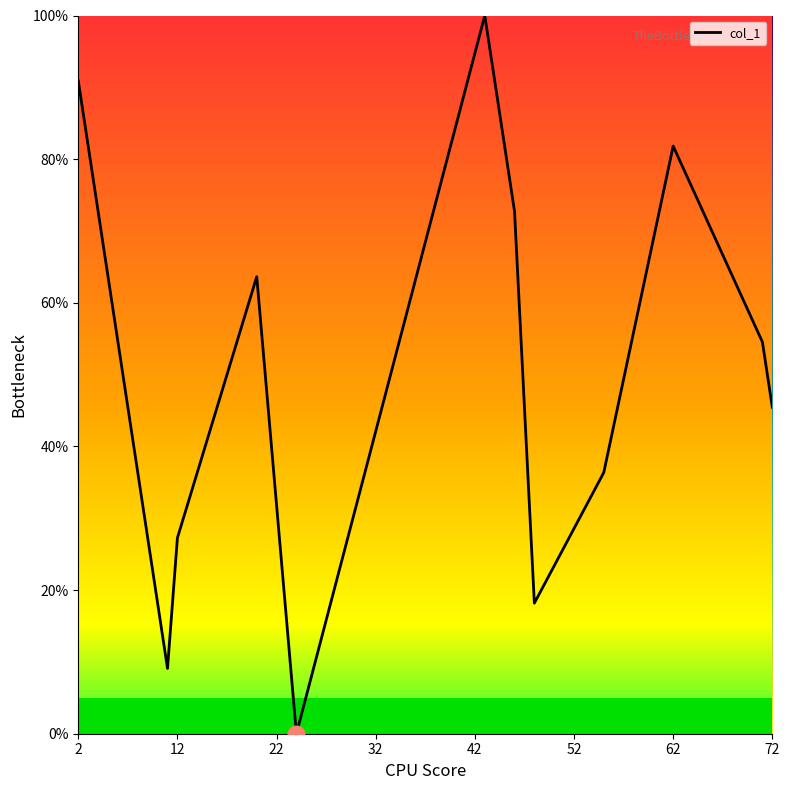

What is the difference between the maximum and minimum values?

100.0